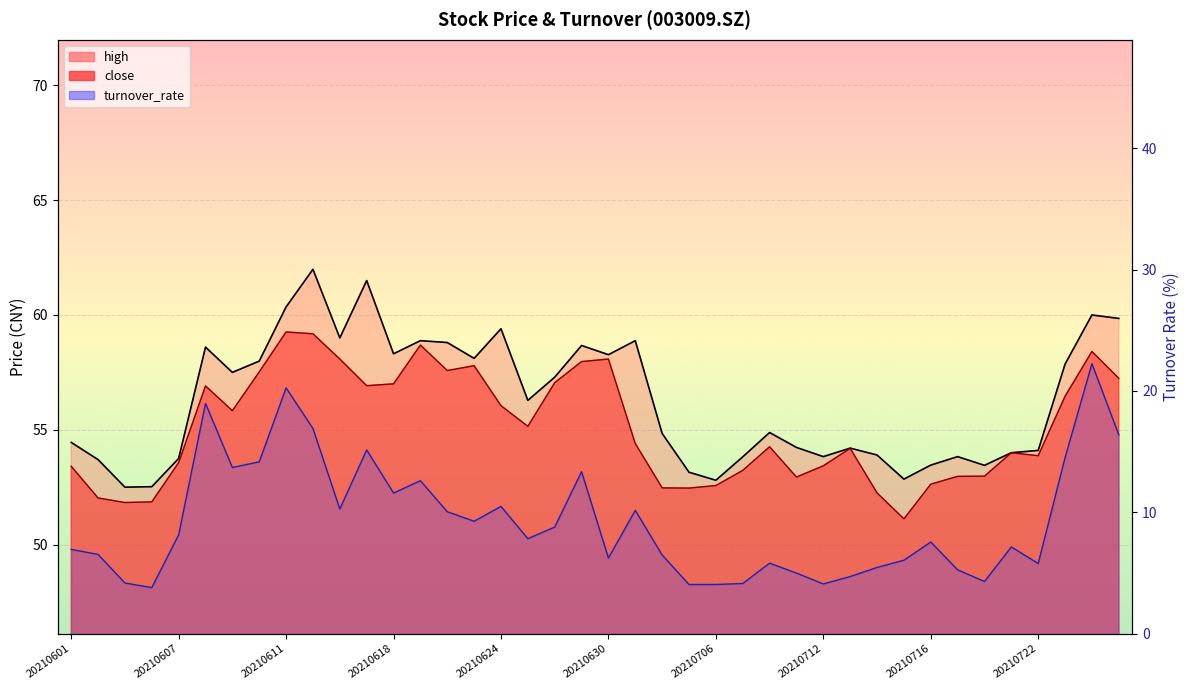

What is the difference between the second highest and minimum values in the turnover_rate series?

16.5